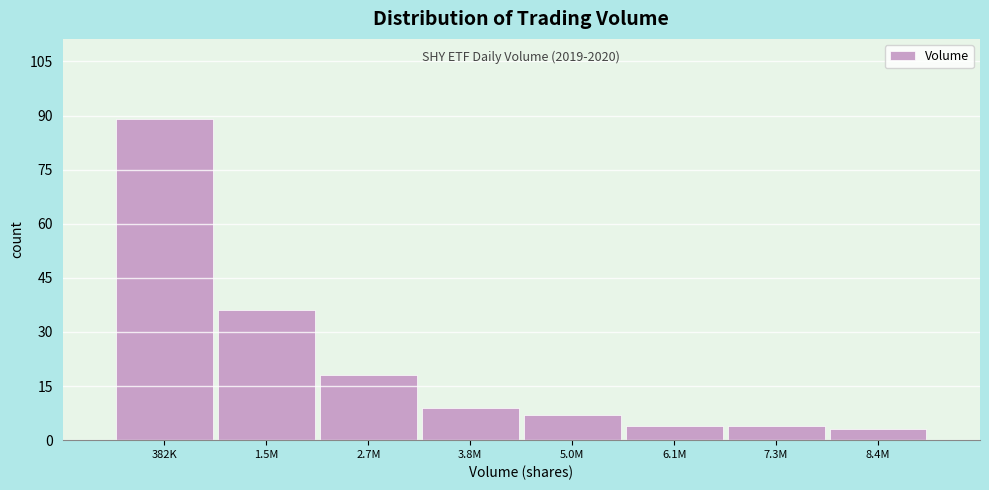

Reading right to left, list all the values displayed in this chart.

8.4M=3	7.3M=4	6.1M=4	5.0M=7	3.8M=9	2.7M=18	1.5M=36	382K=89